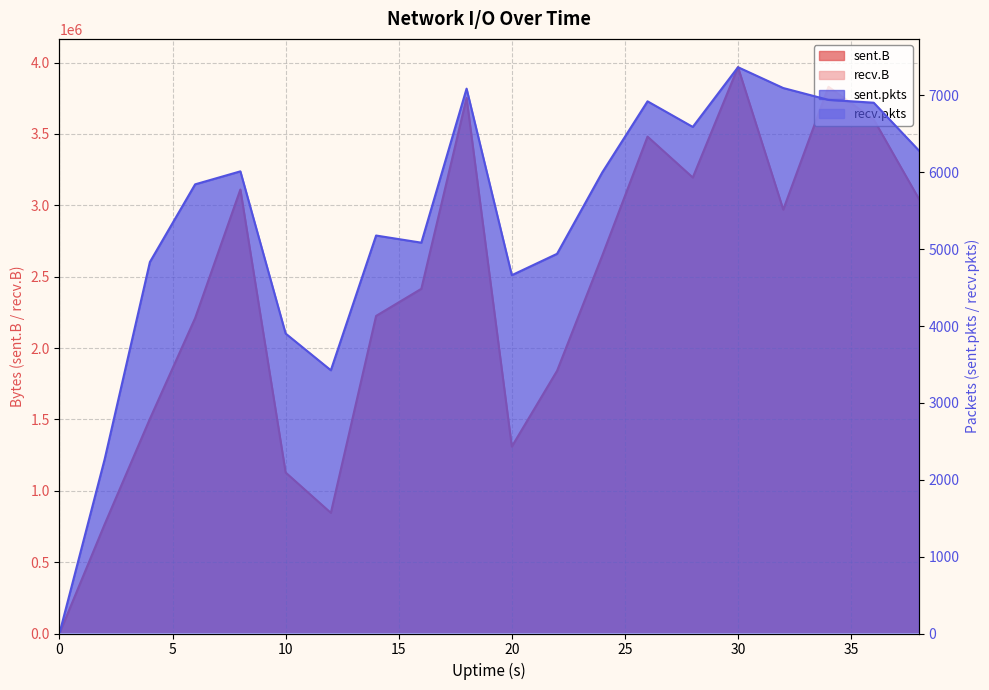

True or false: sent.pkts has a value of 6283 at 38.

True